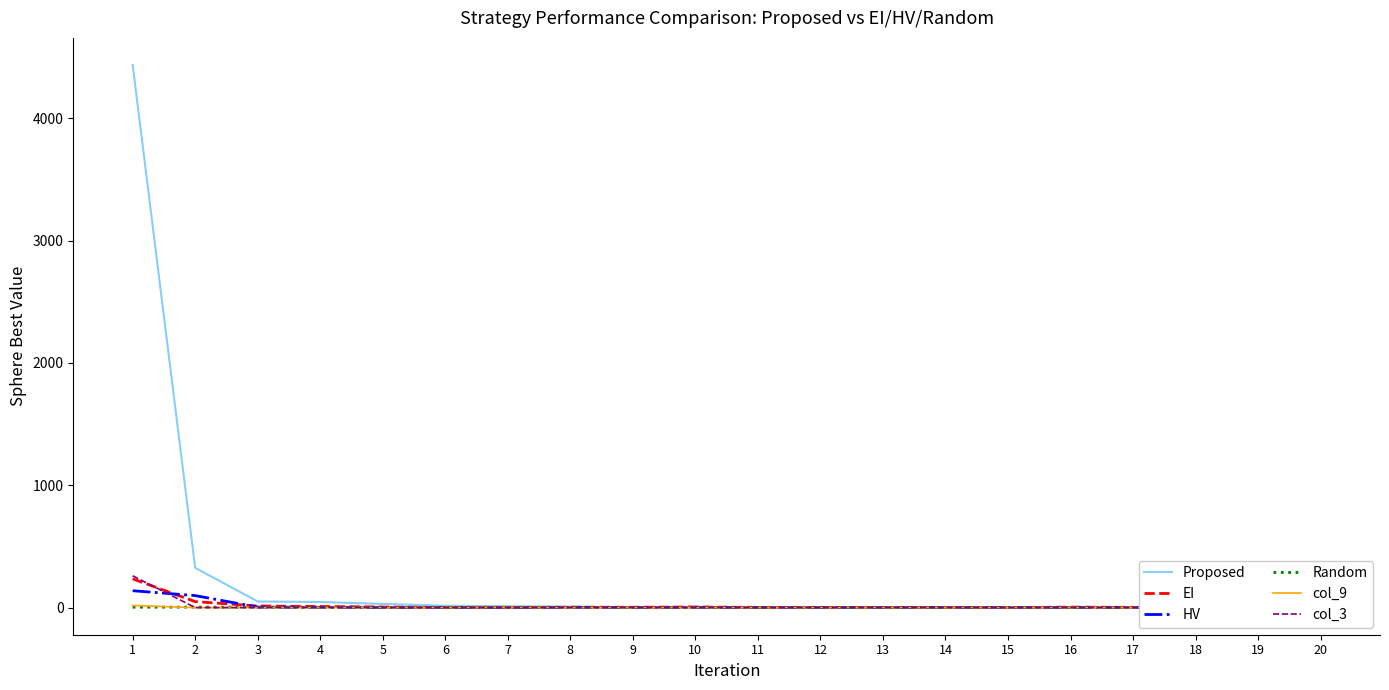

Where do Random and col_9 first cross each other?

1 and 2